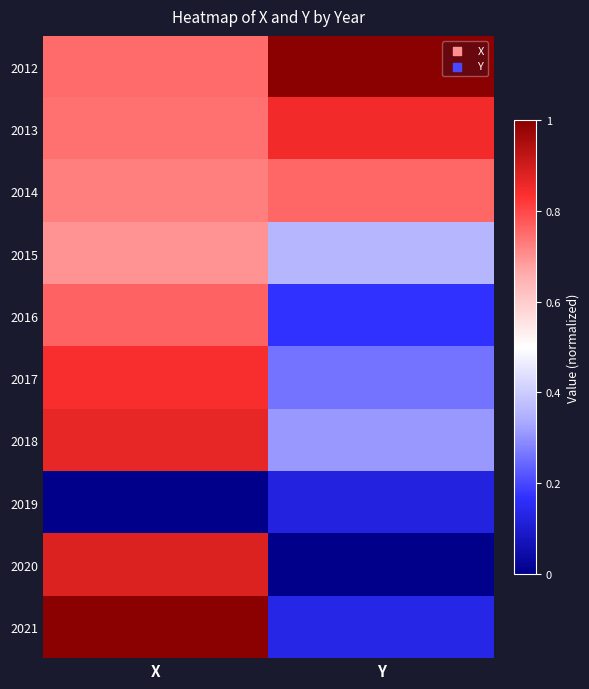

What is the maximum value shown in the chart?

1.0